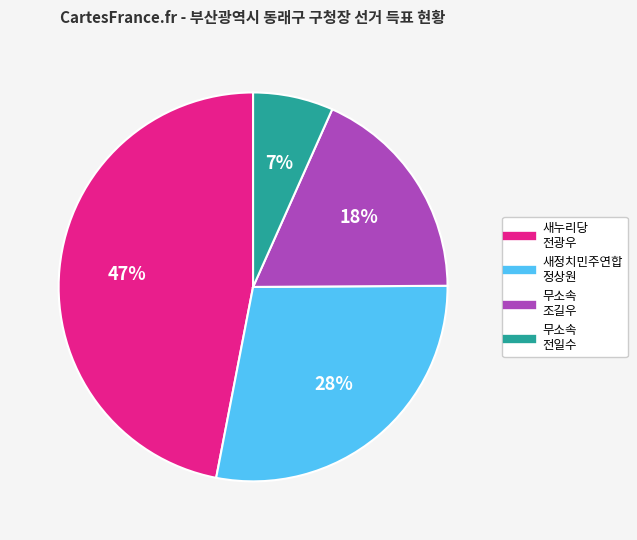

Does any single category account for the majority?

No